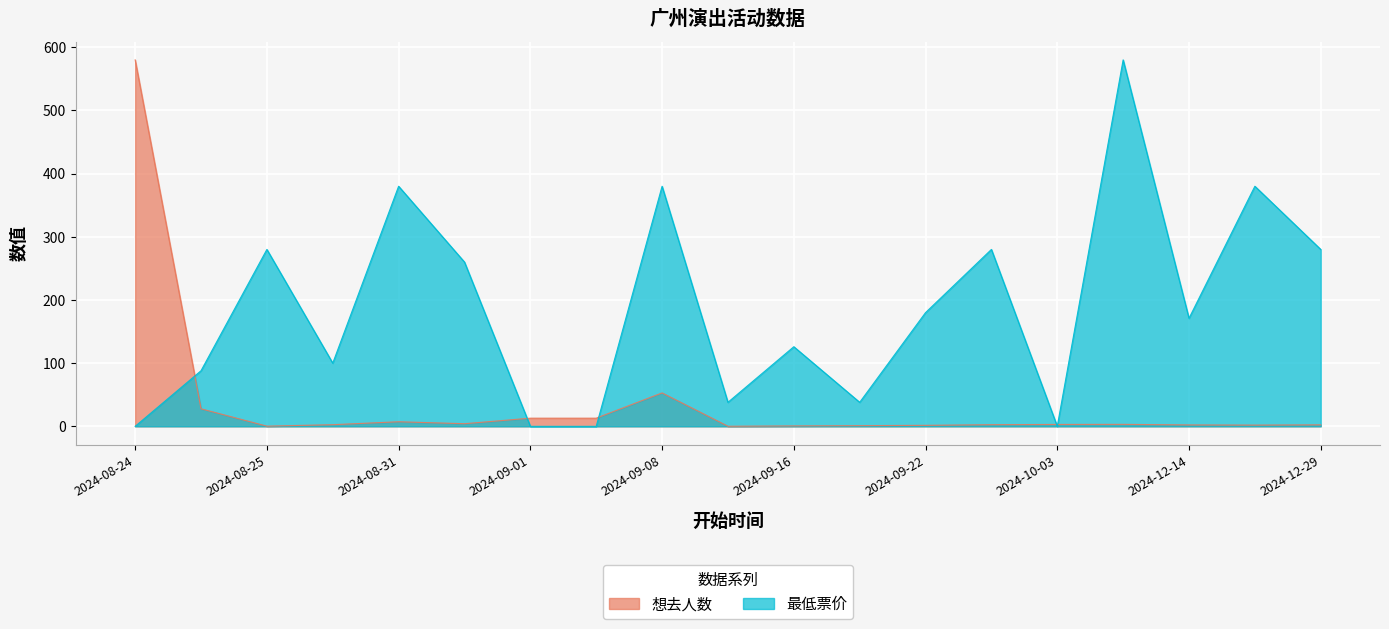

Is it true that 想去人数 equals 7.2 at 2024-08-31?

True